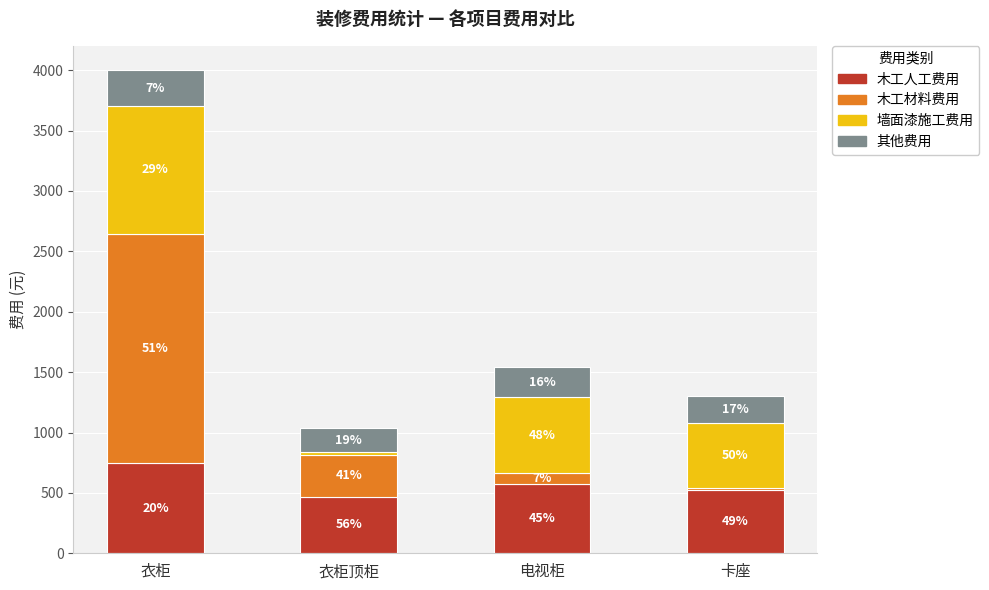

How many bars are there in total?

4